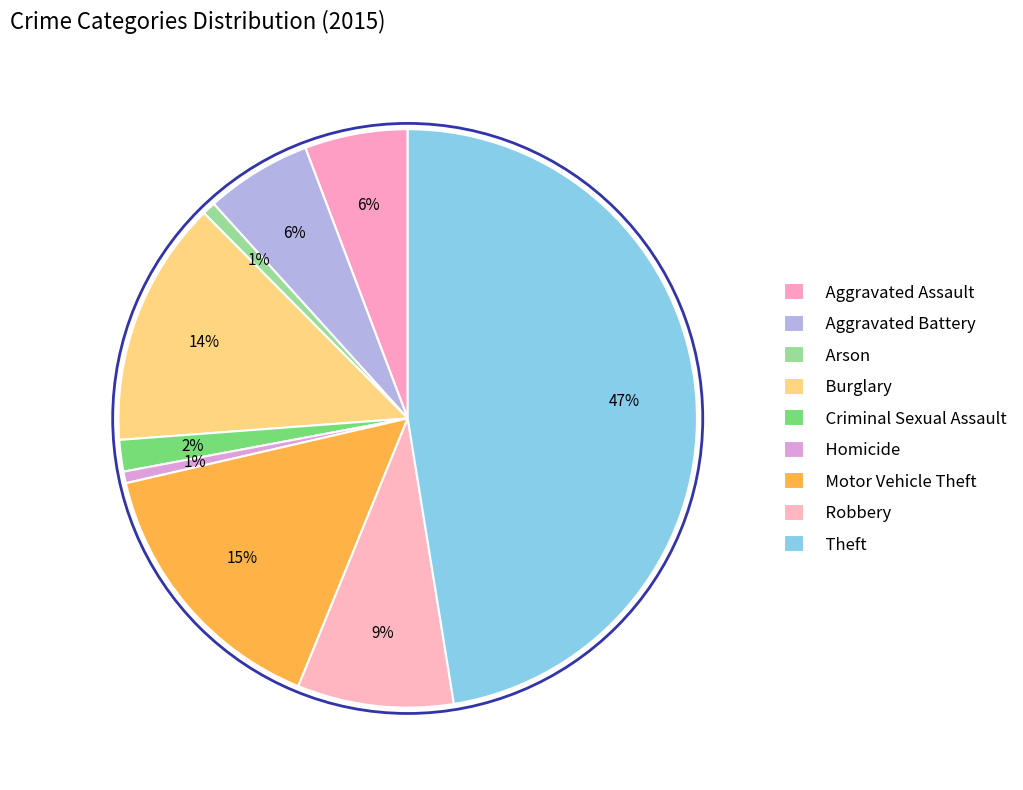

What is the smallest slice in the pie chart?

Homicide